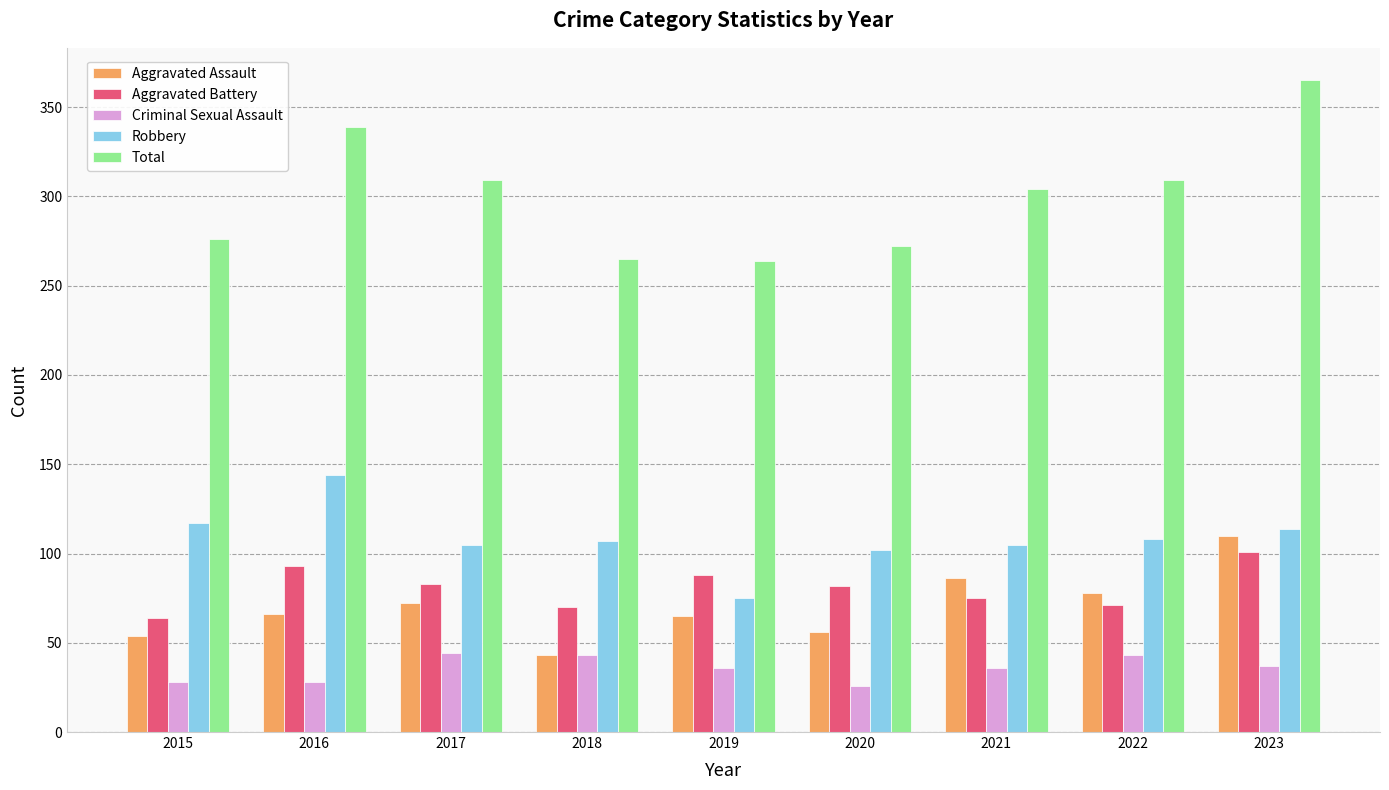

What is the spread (max minus min) of values at 2021?

268